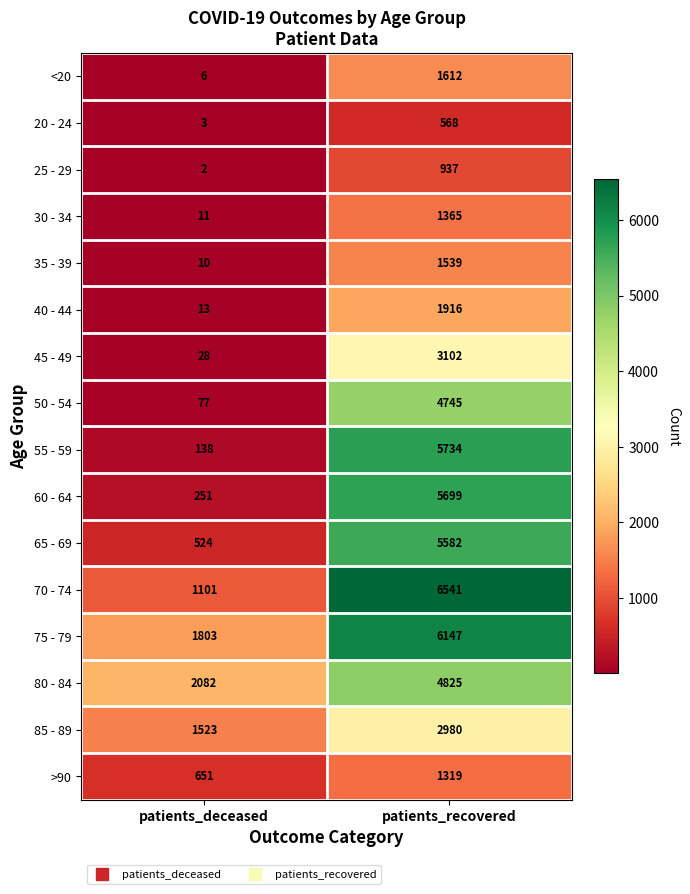

Which label corresponds to the largest value in the chart?

patients_recovered